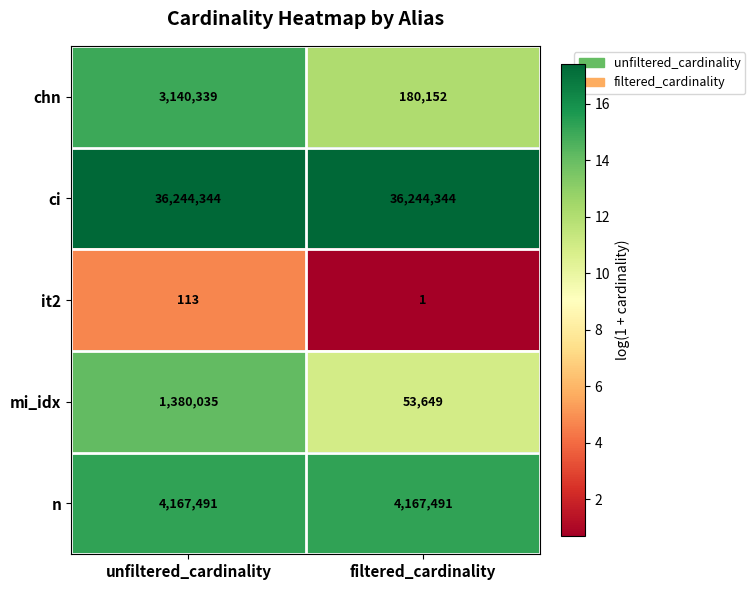

Reading left to right, list all the values displayed in this chart.

chn: 3140339	180152
ci: 36244344	36244344
it2: 113	1
mi_idx: 1380035	53649
n: 4167491	4167491